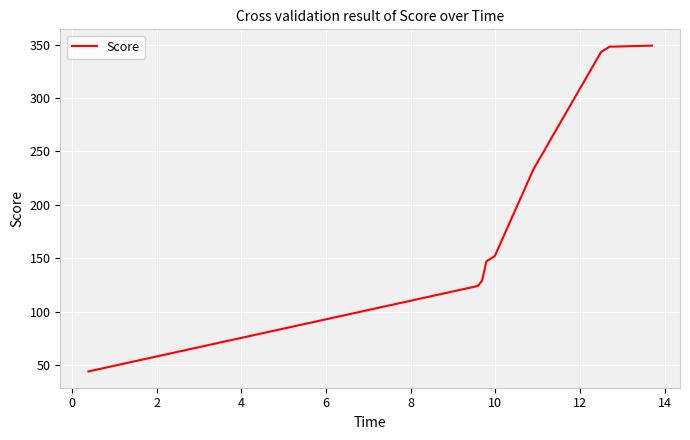

What is the smallest value displayed?

44